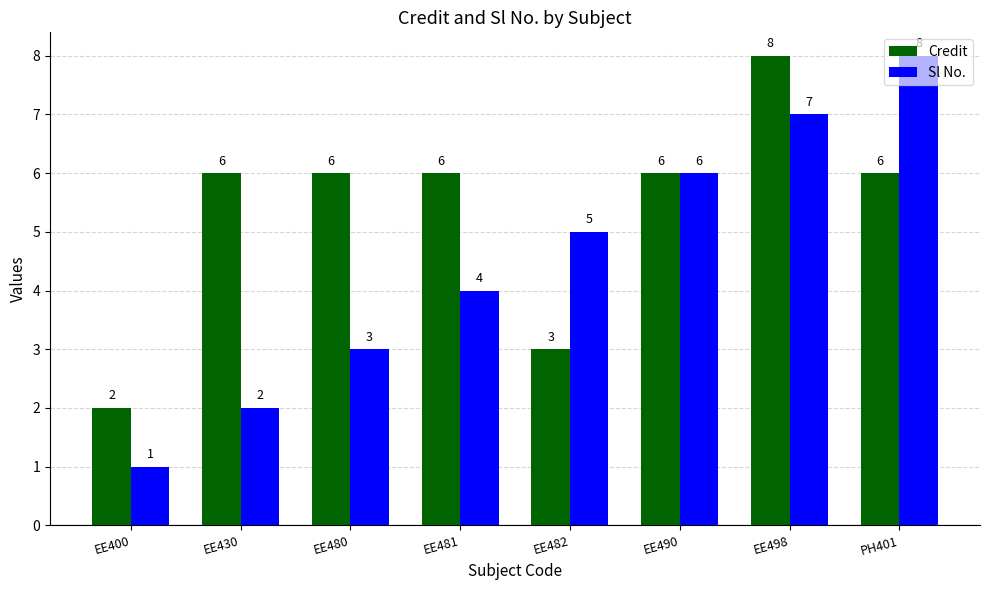

Where is Sl No. nearest to the value 4?

EE481